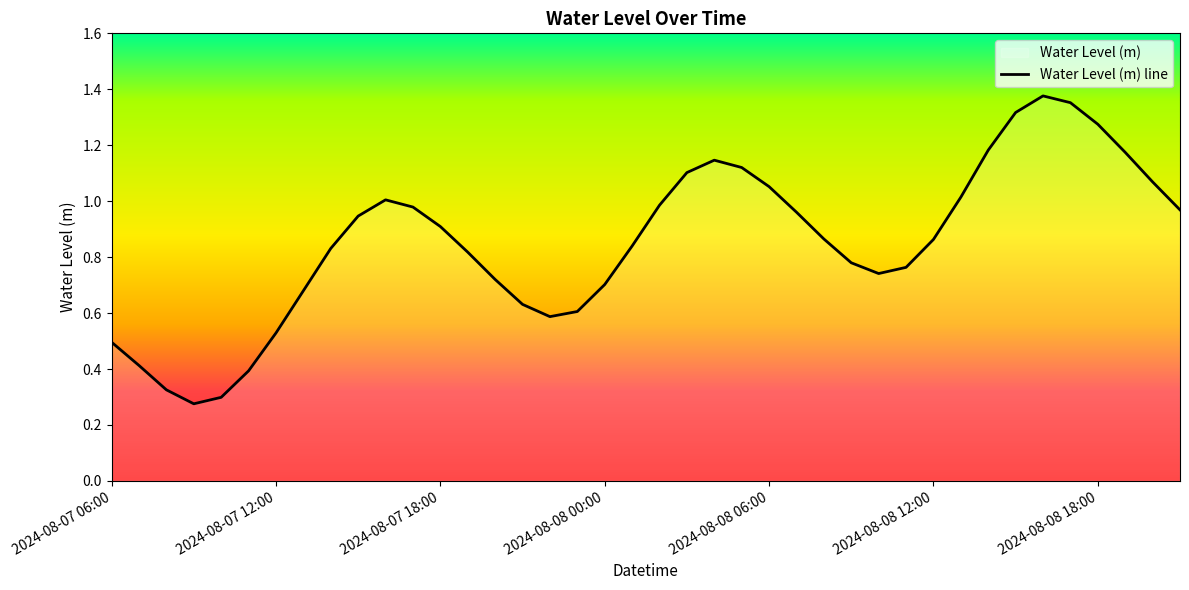

What position from the right is 14?

26